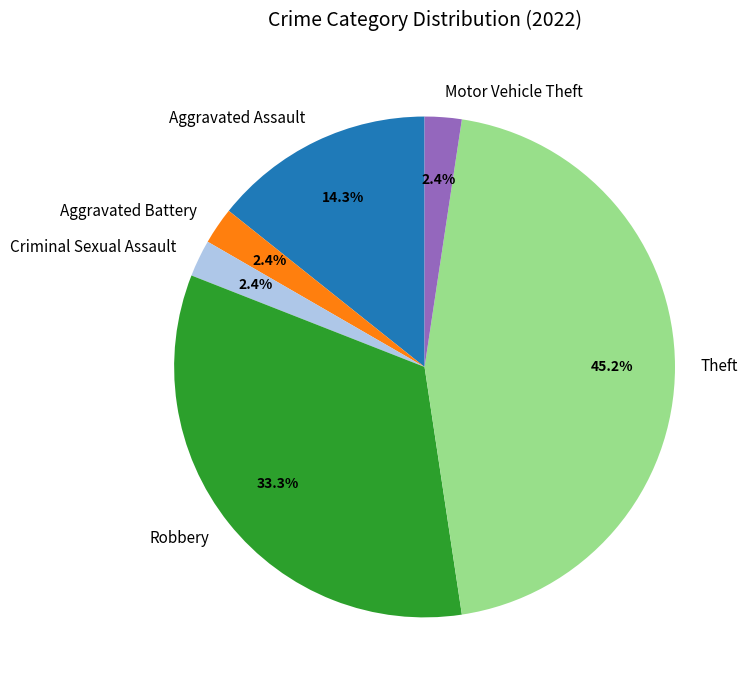

How many segments does this pie chart have?

6